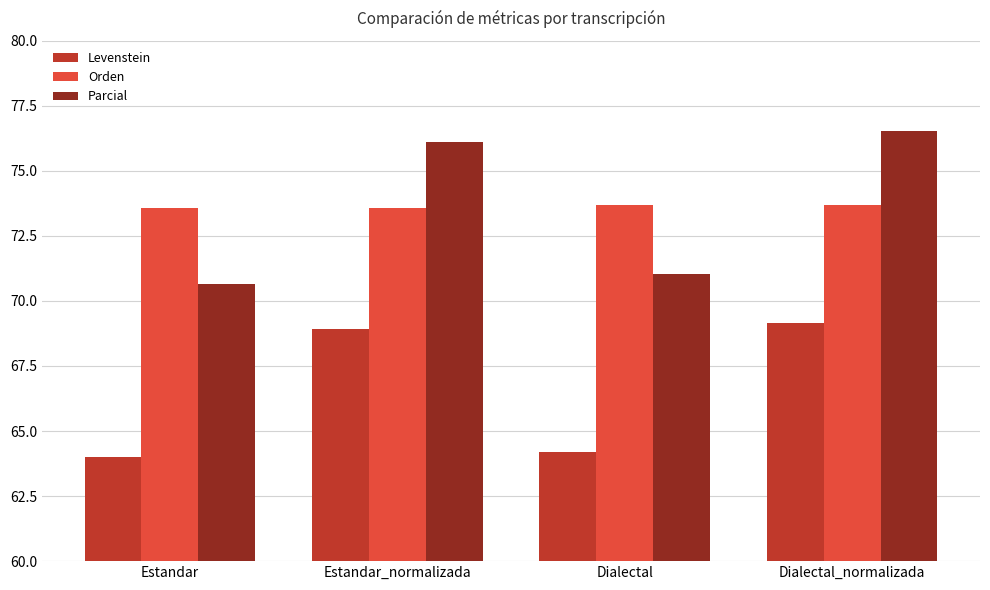

What is the highest value of the Levenstein series?

69.2